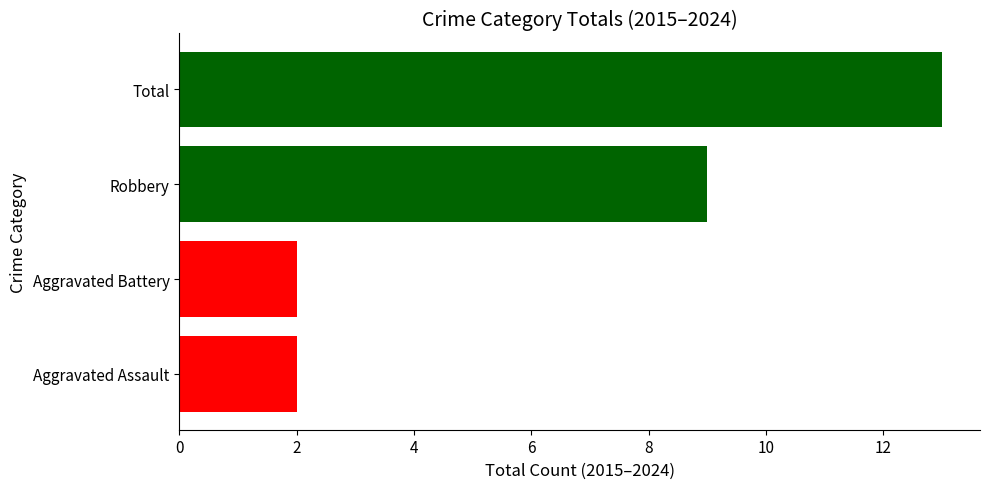

How many categories are shown in the chart?

4